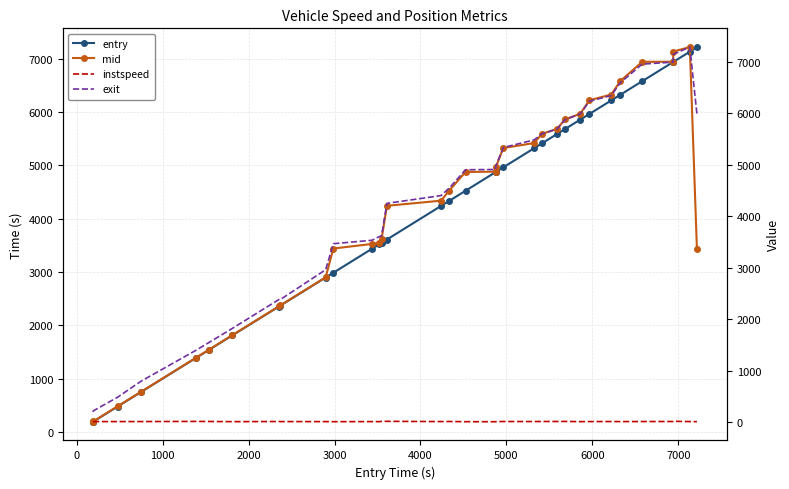

After their last crossing, which series has the higher values: entry or exit?

entry